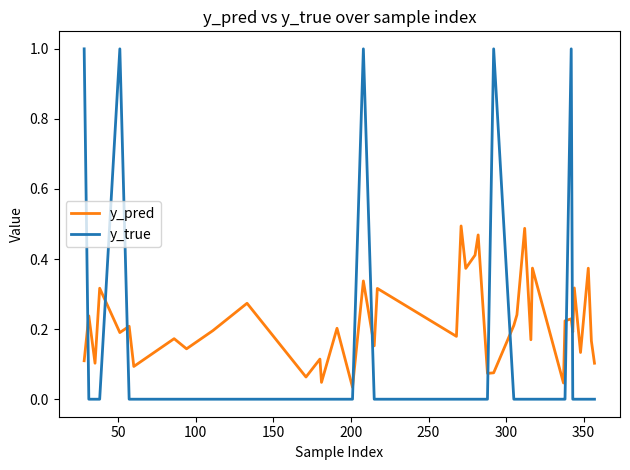

Which series has the largest range (max minus min)?

y_true